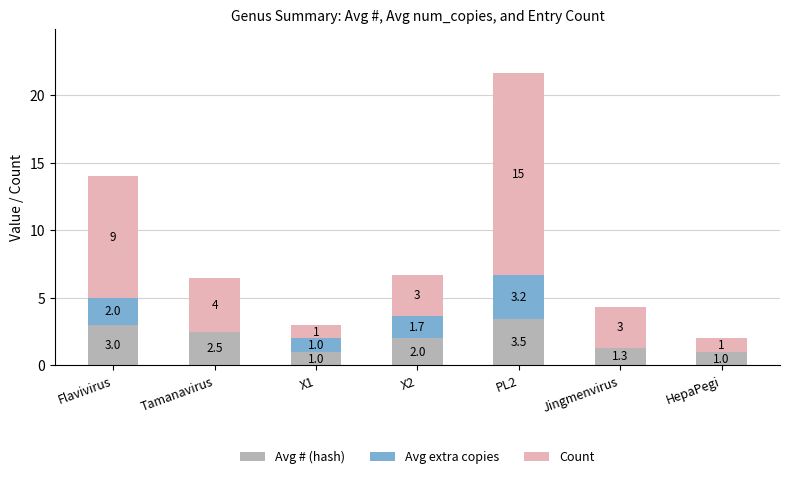

What is the sum of the Avg # (hash) values at HepaPegi and PL2?

4.5